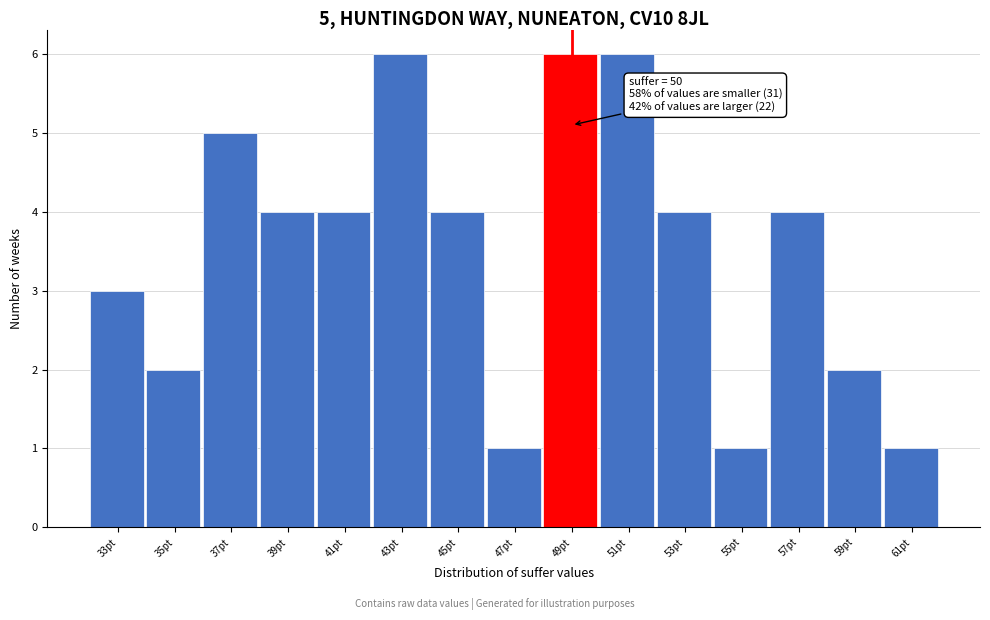

Reading right to left, extract all data points from this chart.

61pt=1	59pt=2	57pt=4	55pt=1	53pt=4	51pt=6	49pt=6	47pt=1	45pt=4	43pt=6	41pt=4	39pt=4	37pt=5	35pt=2	33pt=3